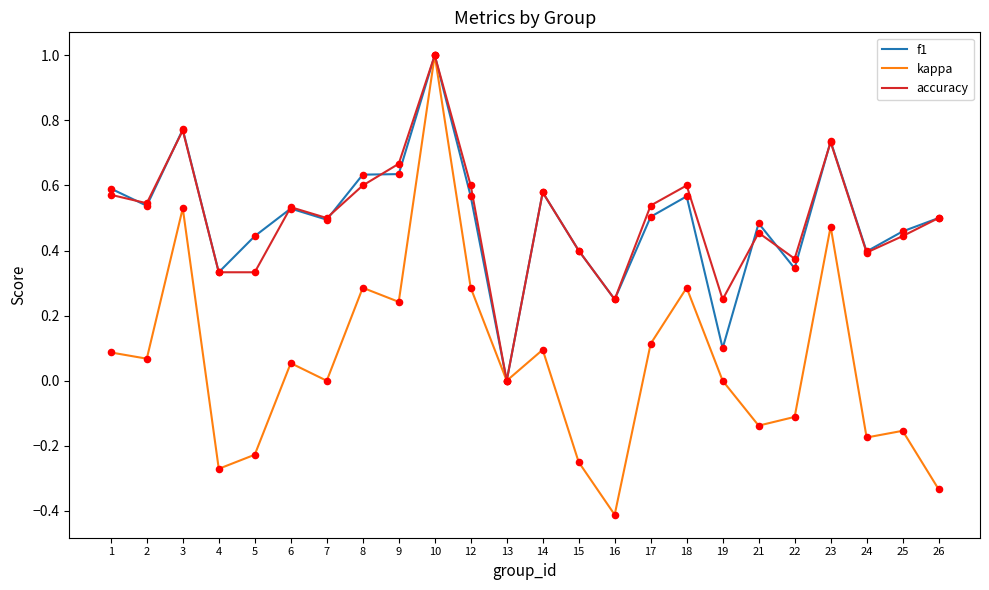

Between 7 and 23, which series saw the biggest shift?

kappa